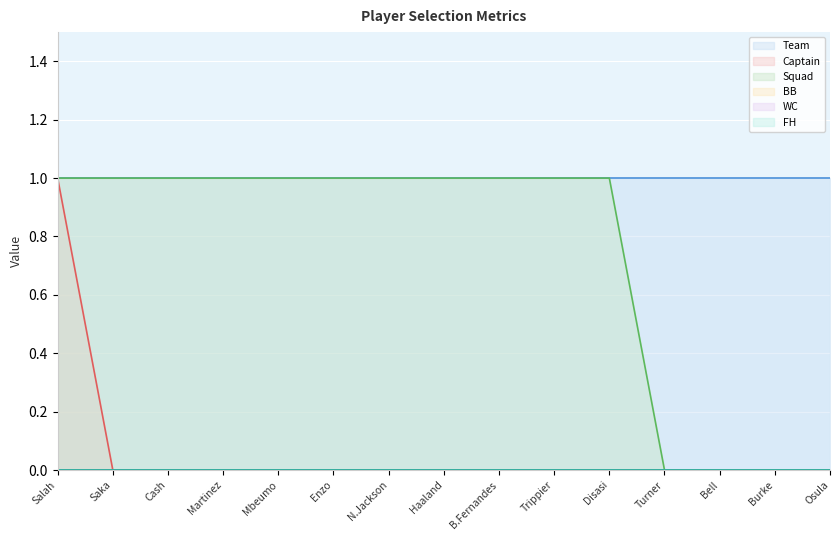

Count the number of data series in this chart.

6